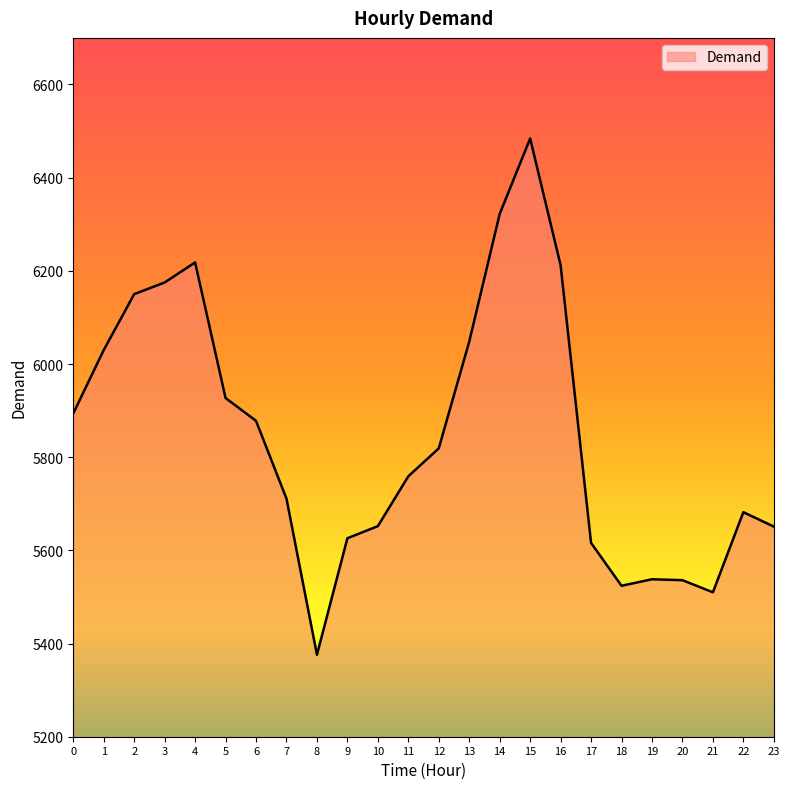

The value at 19 is 5538. True or false?

True